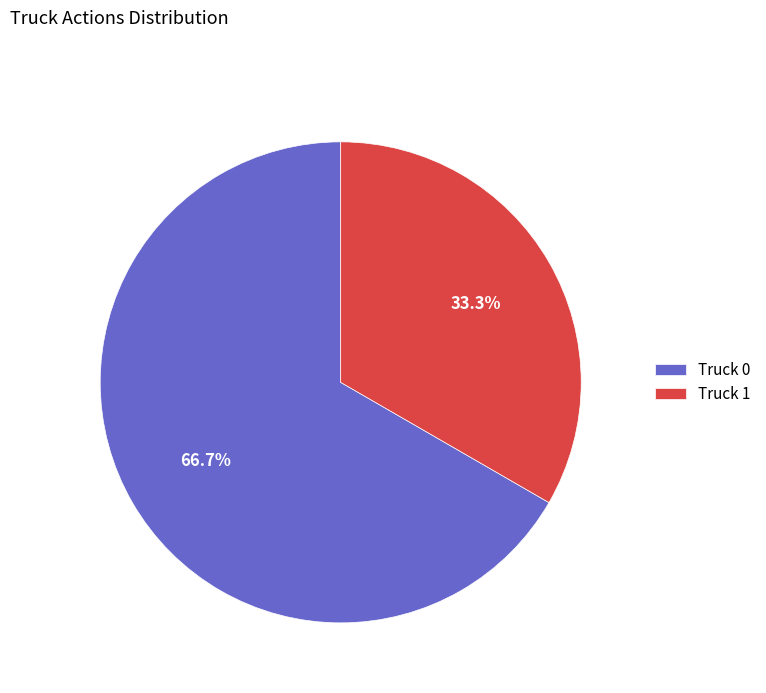

Between Truck 1 and Truck 0, which is larger?

Truck 0